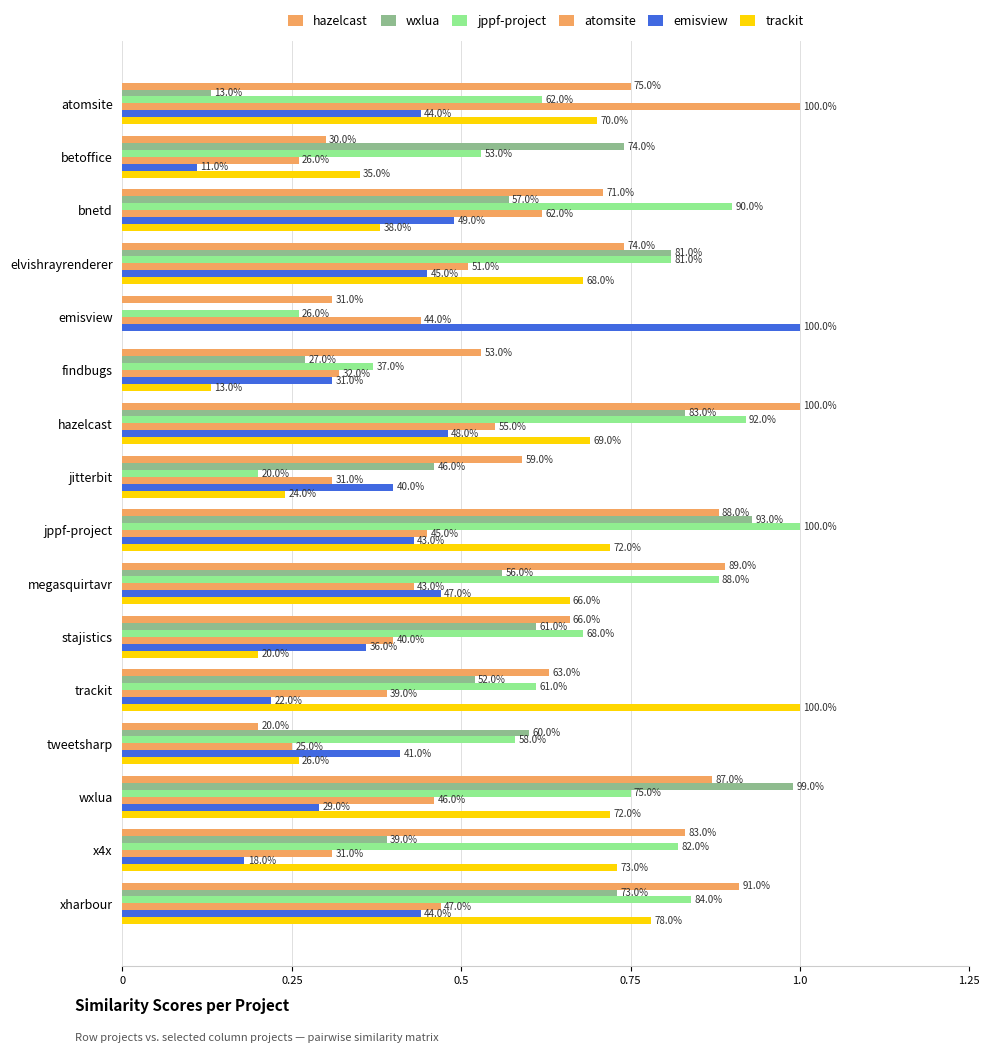

Which series has the largest total across all categories?

hazelcast